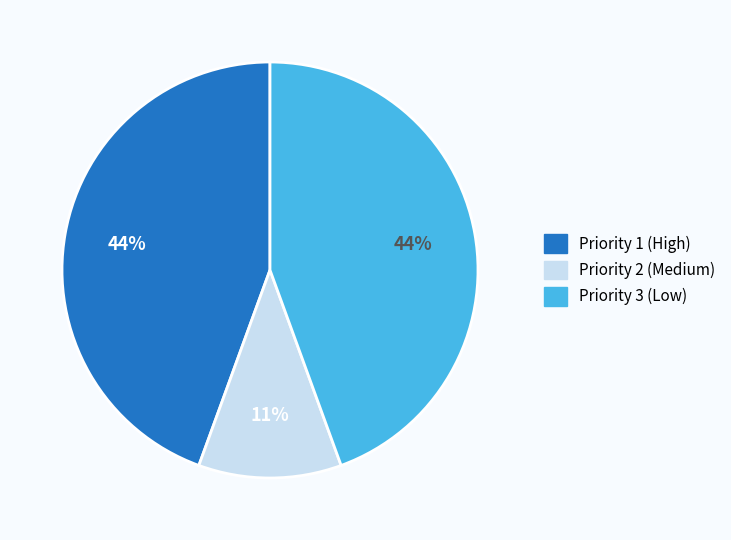

To the nearest percent, what is the difference between the largest and smallest slice percentages?

33%